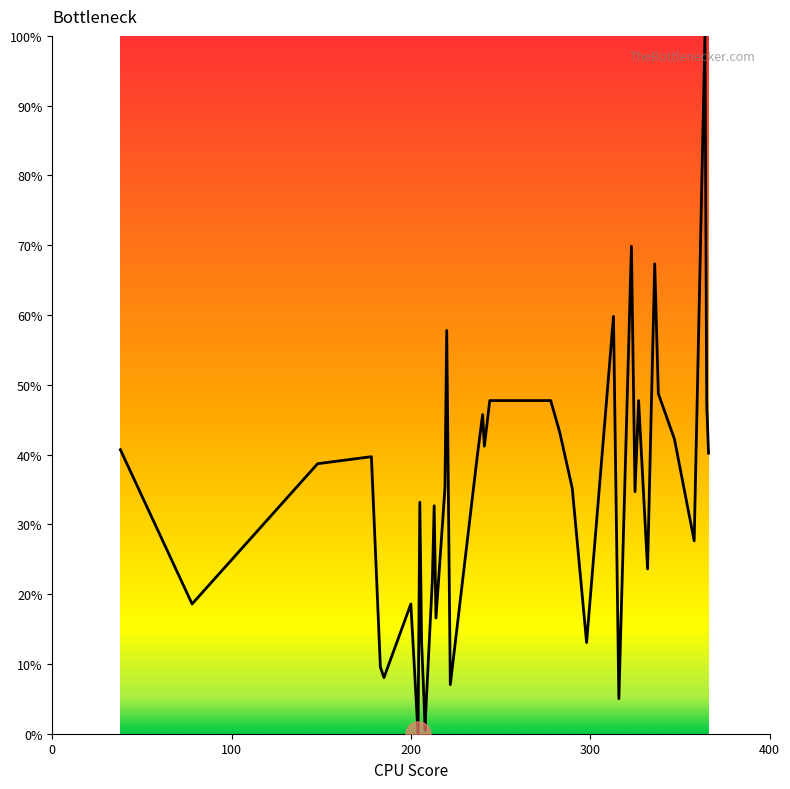

What is the difference between the maximum and minimum values?

100.0